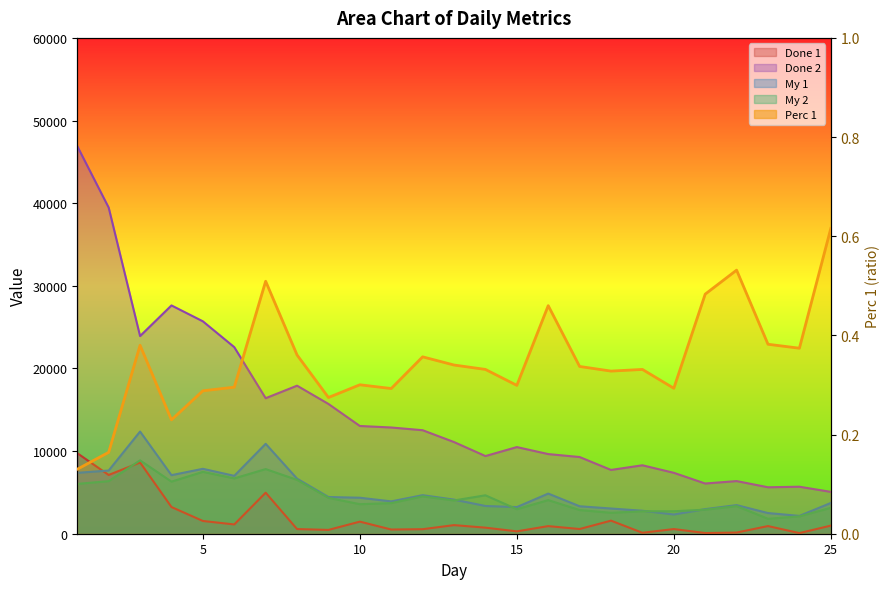

Does the chart display data point markers on the line(s)?

No